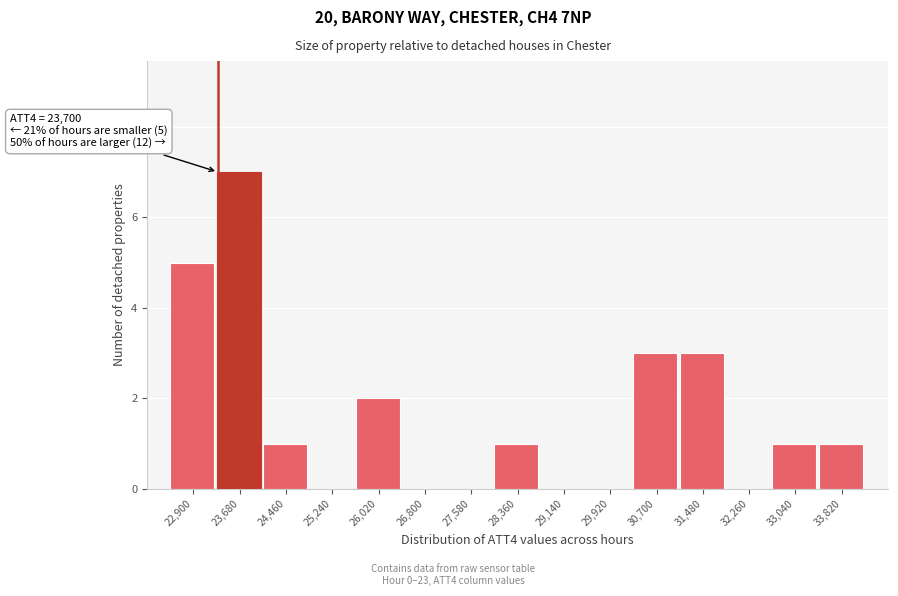

Reading left to right, transcribe all the data shown in this chart.

22,900=5	23,680=7	24,460=1	25,240=0	26,020=2	26,800=0	27,580=0	28,360=1	29,140=0	29,920=0	30,700=3	31,480=3	32,260=0	33,040=1	33,820=1